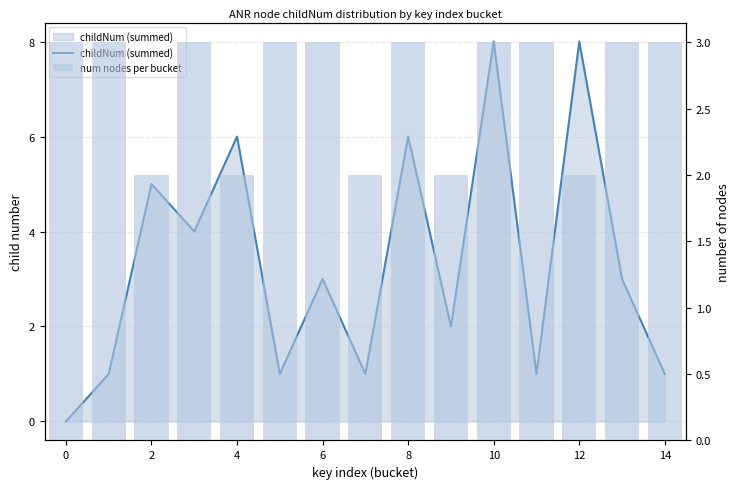

At which label does childNum (summed) reach its peak?

10